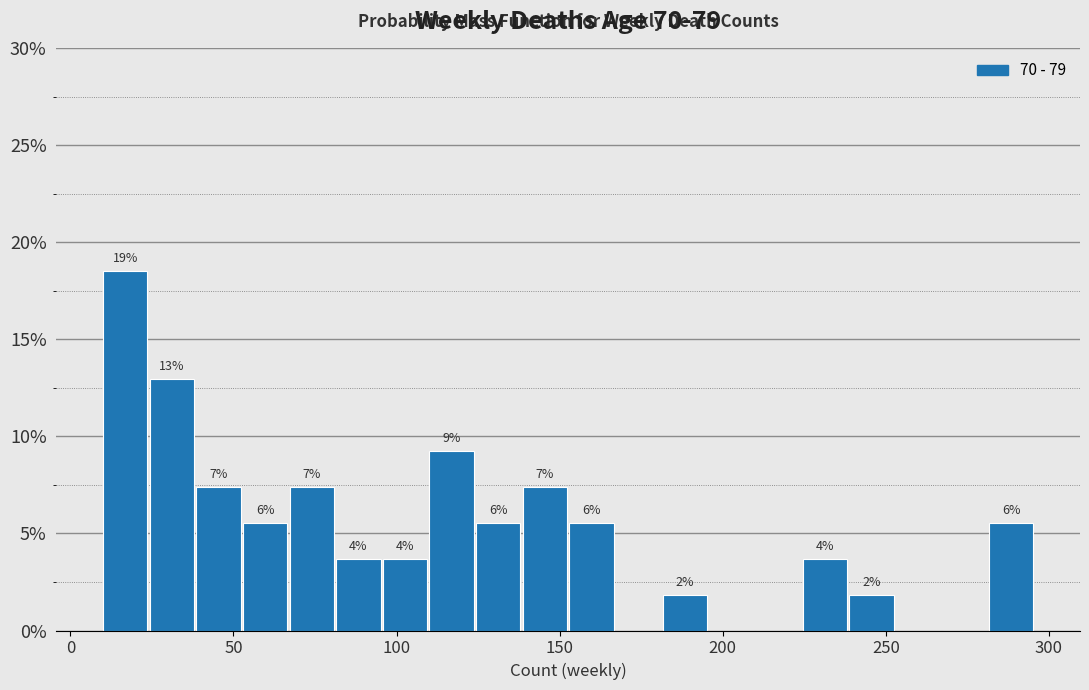

Read against the x-axis, roughly where is the centre of the tallest bar?

15